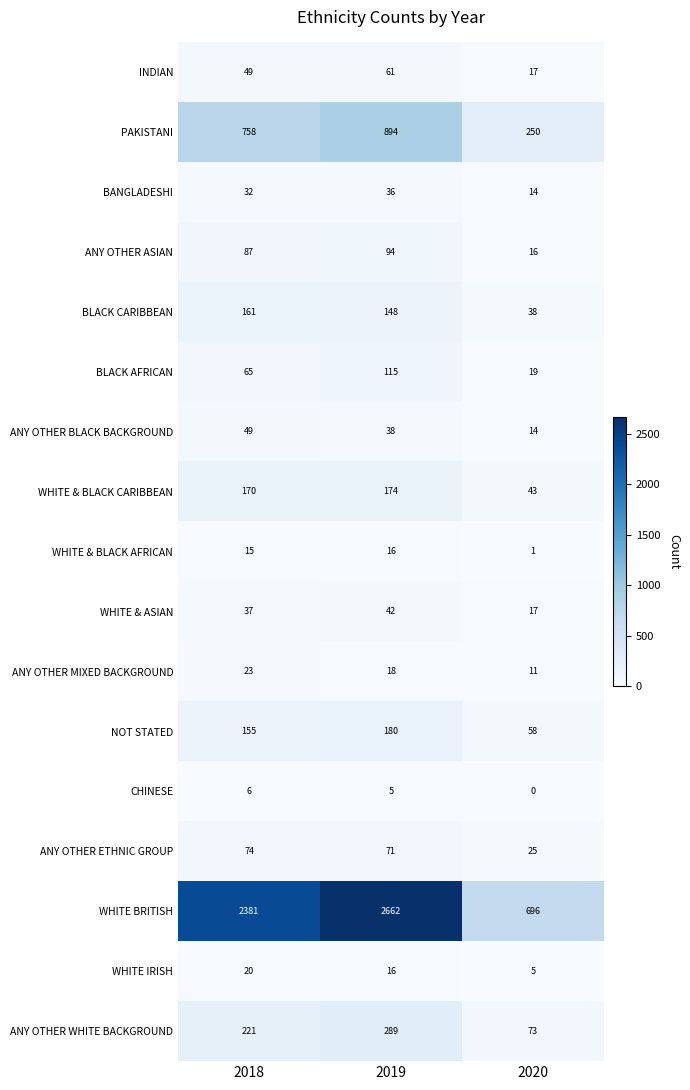

What is the average value of the ANY OTHER MIXED BACKGROUND series?

17